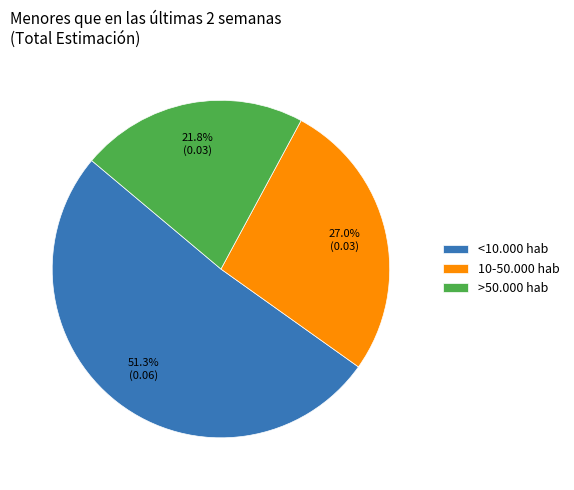

Which slice is the largest?

<10.000 hab